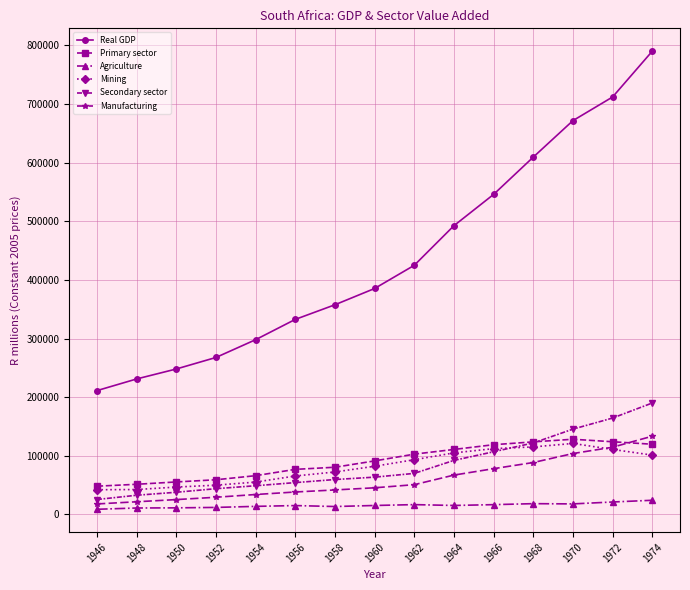

Read the Primary sector value at 1962, to the nearest 50.

102850